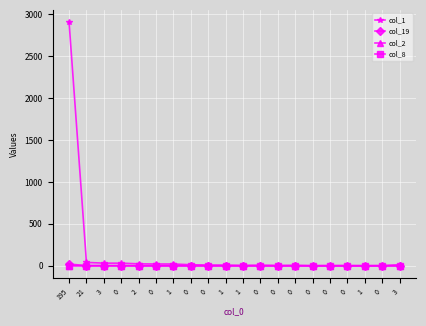

Reading left to right, extract all data points from this chart.

col_1: 195=2909	21=40	3=31	0=31	2=23	0=21	1=21	0=12	0=8	1=7	1=3	0=6	0=2	0=4	0=0	0=1	0=1	1=0	0=1	3=12
col_19: 195=20	21=2	3=2	0=2	2=0	0=0	1=0	0=0	0=0	1=0	1=0	0=0	0=0	0=0	0=0	0=0	0=0	1=0	0=0	3=0
col_2: 195=1	21=0	3=0	0=0	2=0	0=0	1=0	0=0	0=0	1=0	1=0	0=0	0=0	0=0	0=0	0=0	0=0	1=0	0=0	3=0
col_8: 195=1	21=0	3=0	0=0	2=0	0=0	1=0	0=0	0=0	1=0	1=0	0=0	0=0	0=0	0=0	0=0	0=0	1=0	0=0	3=0